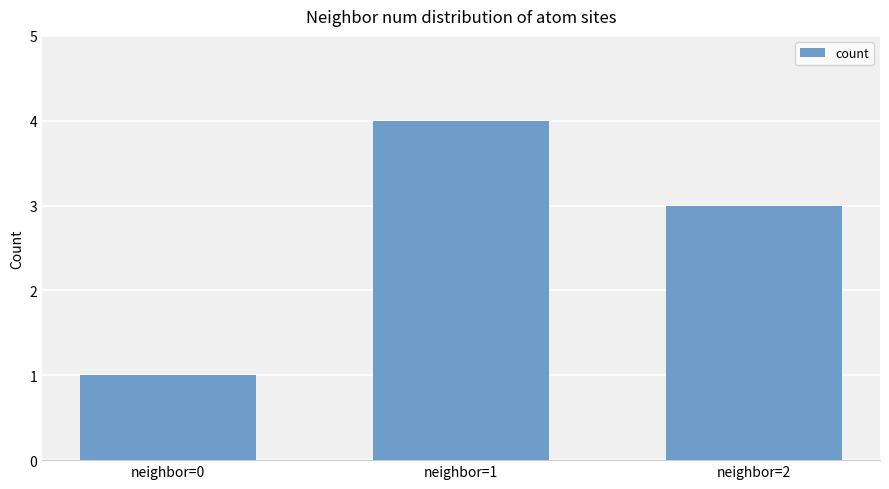

Reading left to right, list all the values displayed in this chart.

neighbor=0=1	neighbor=1=4	neighbor=2=3